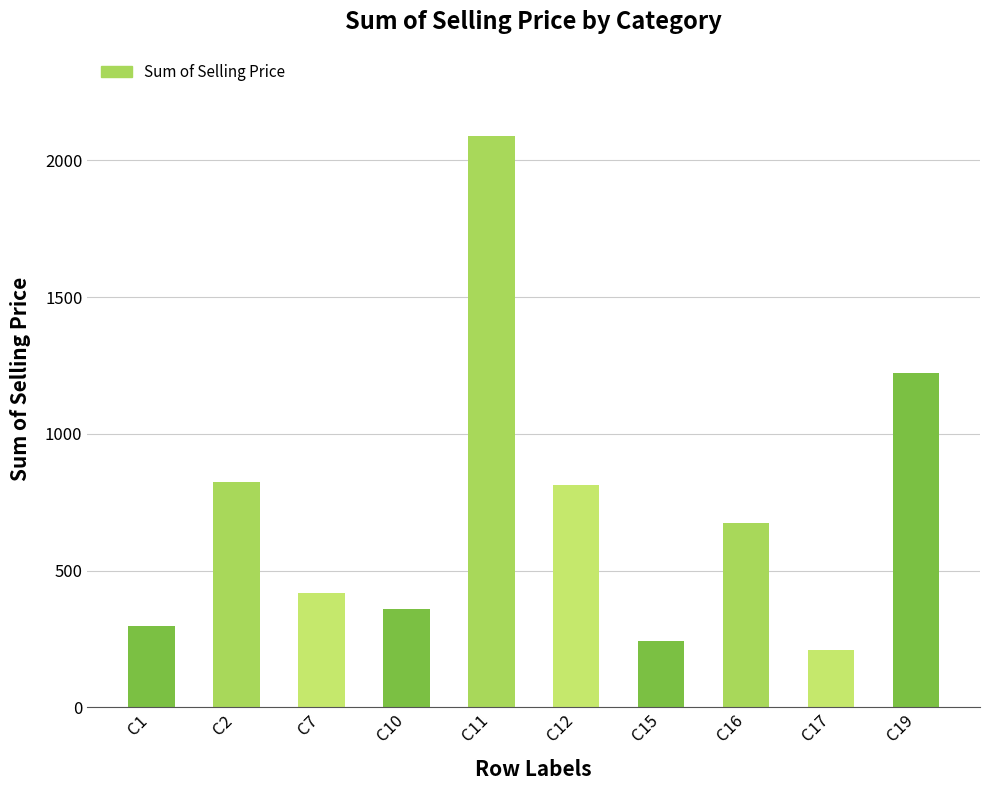

Count the number of values greater than 675.

5